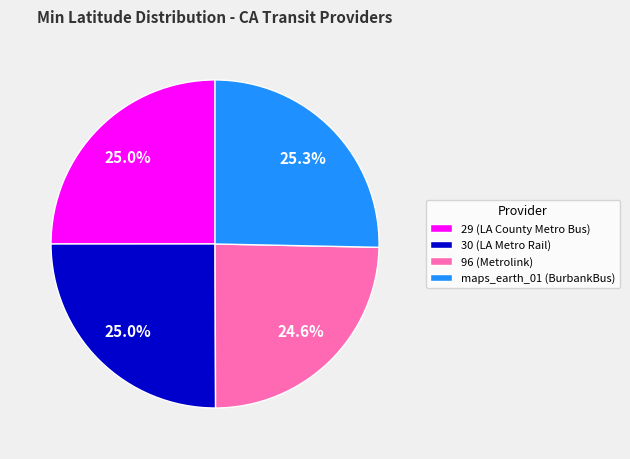

What portion of the pie excludes maps_earth_01 (BurbankBus)?

74.7%